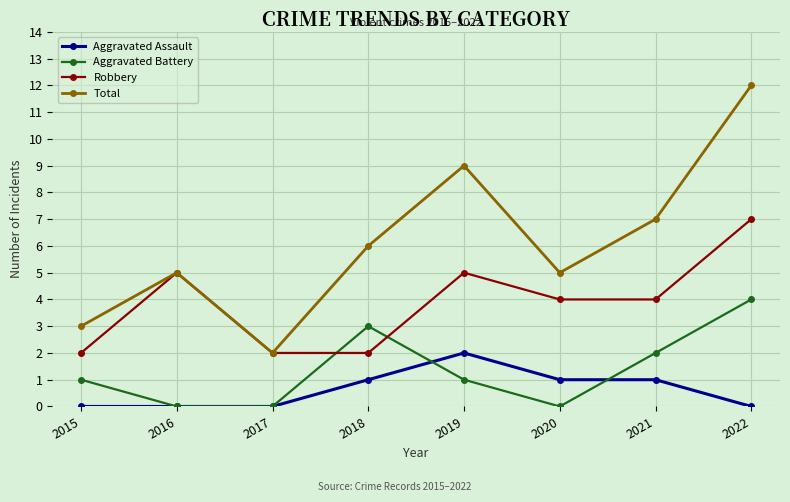

Which category has the highest value in the Aggravated Assault series?

2019